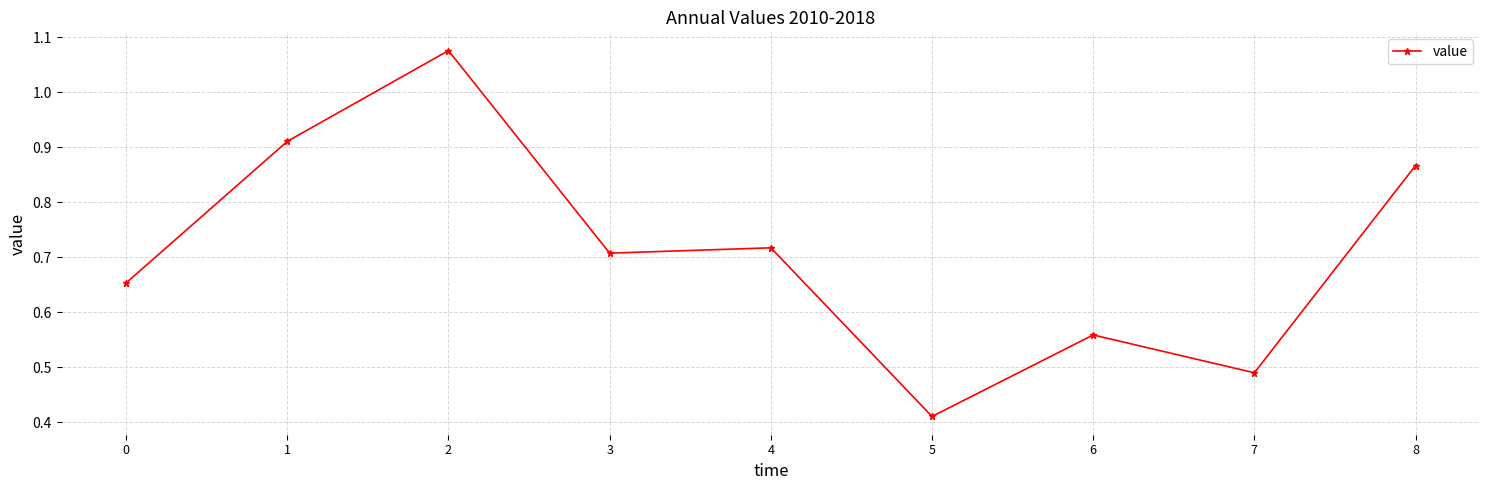

At which category does the data reach its first local valley?

3